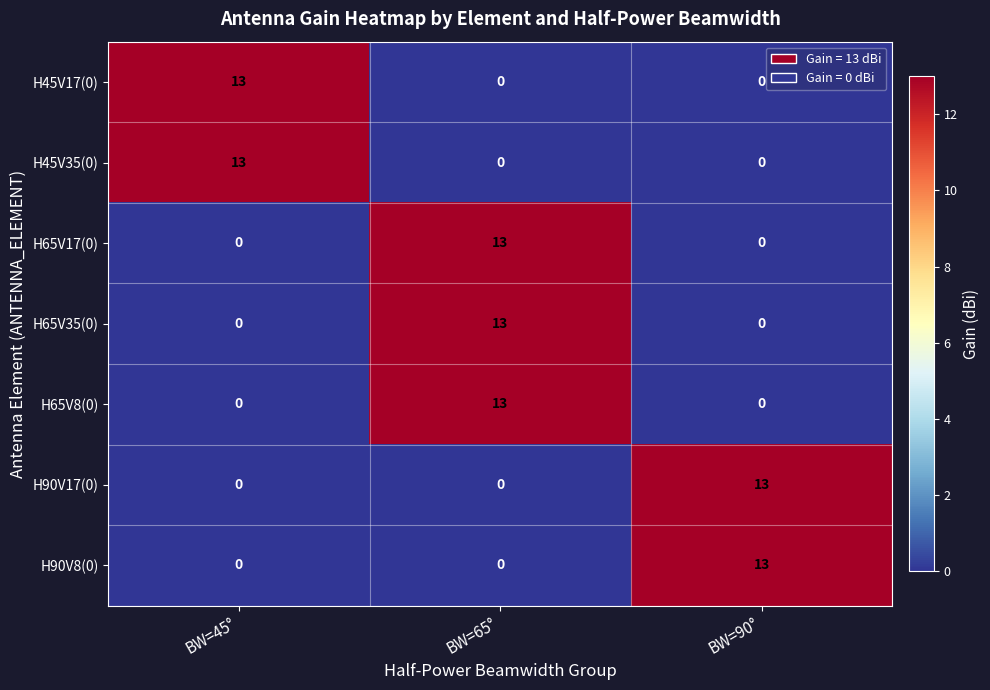

What is the sum of all H45V17(0) values?

13